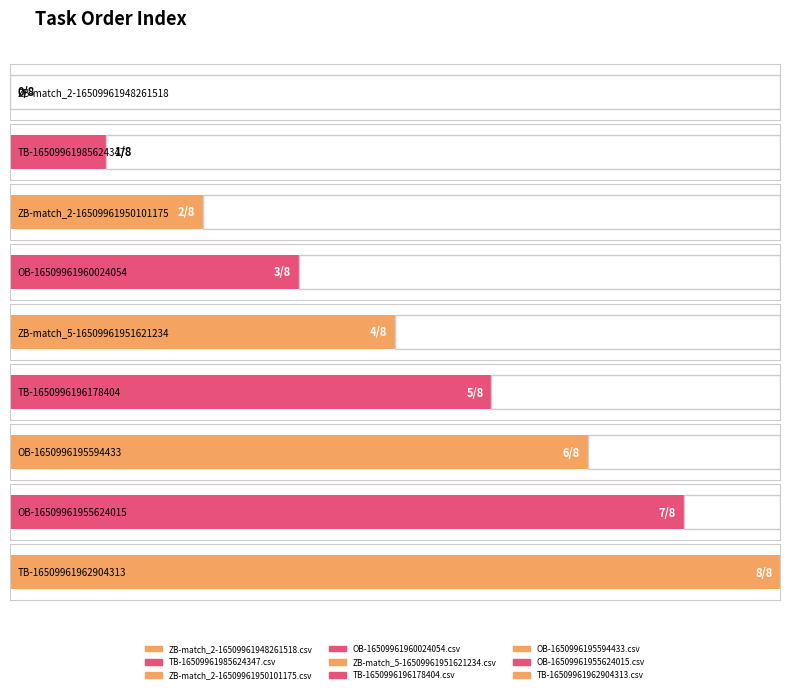

Rank the categories by value from lowest to highest.

ZB-match_2-16509961948261518.csv, TB-16509961985624347.csv, ZB-match_2-16509961950101175.csv, OB-16509961960024054.csv, ZB-match_5-16509961951621234.csv, TB-1650996196178404.csv, OB-1650996195594433.csv, OB-16509961955624015.csv, TB-16509961962904313.csv